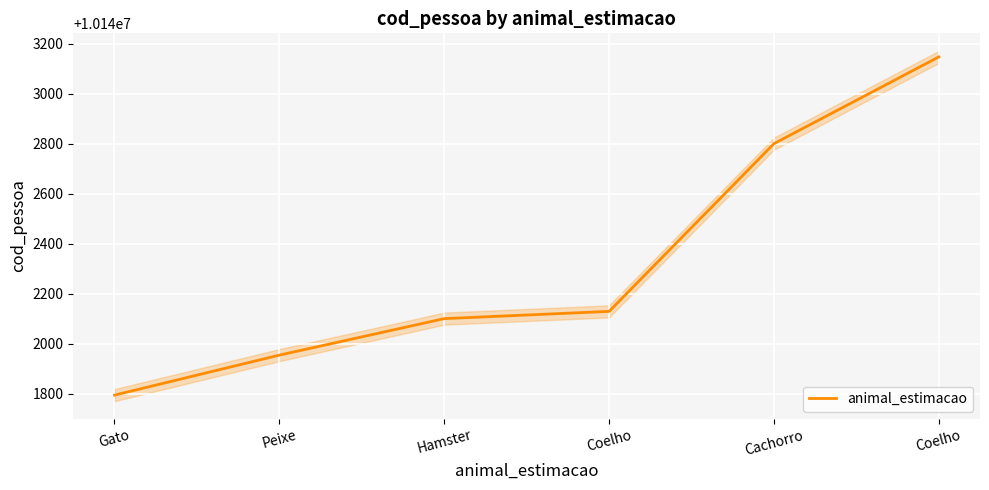

Reading left to right, list all the values displayed in this chart.

Gato=10141794	Peixe=10141954	Hamster=10142100	Coelho=10142129	Cachorro=10142800	Coelho=10143147